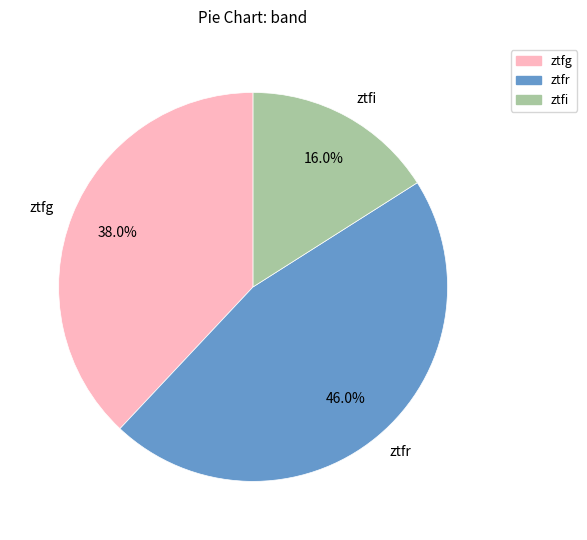

Which slice is the largest?

ztfr